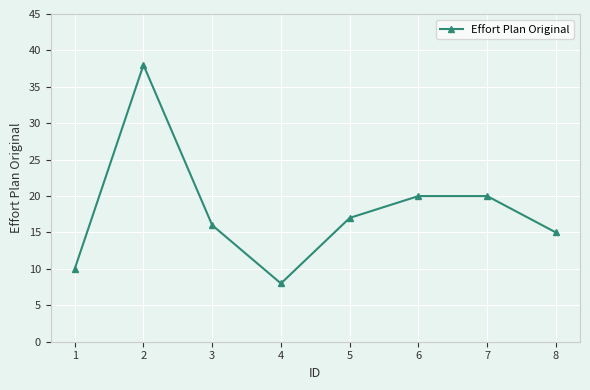

What is the value of the 8th point from the left?

15